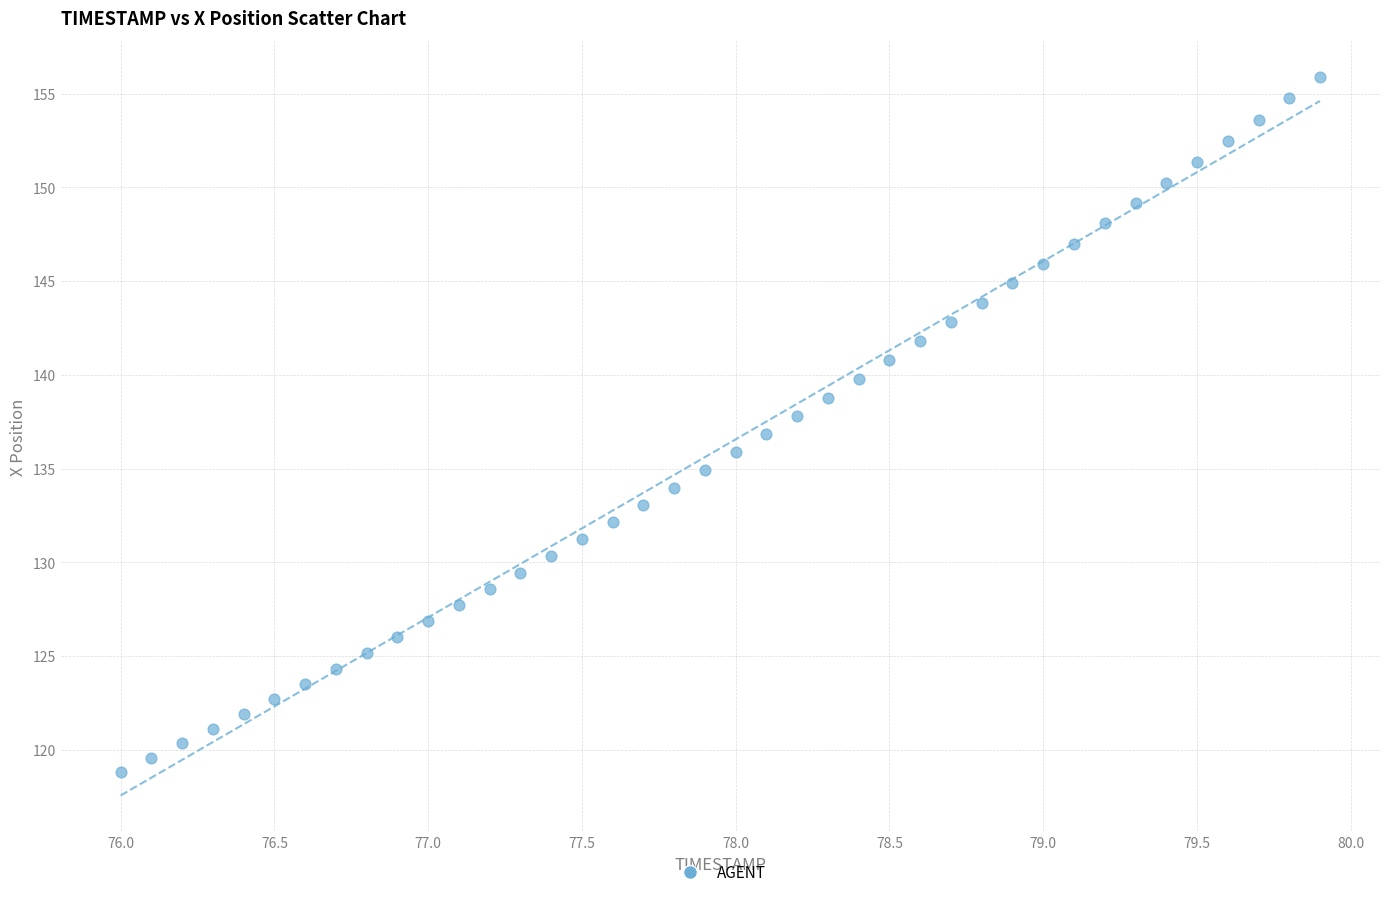

What is the range of X values (max minus min)?

3.9